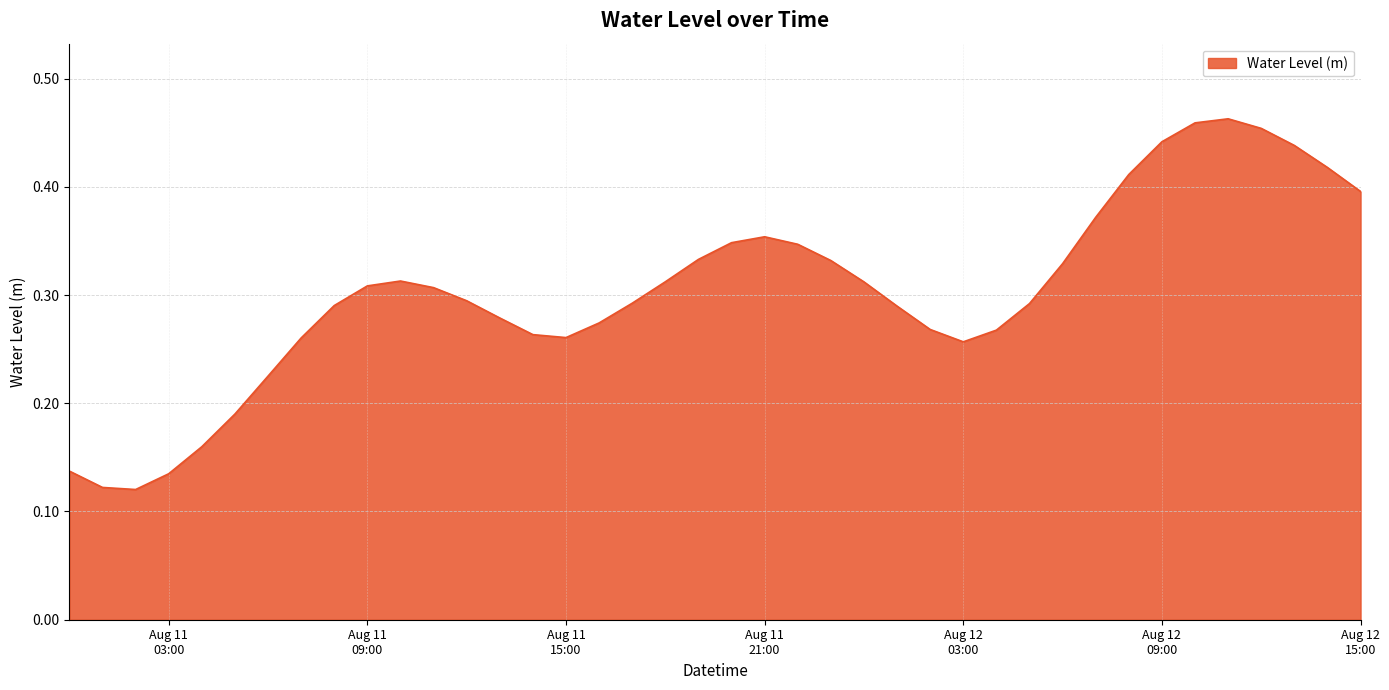

How many lines are shown in the chart?

1